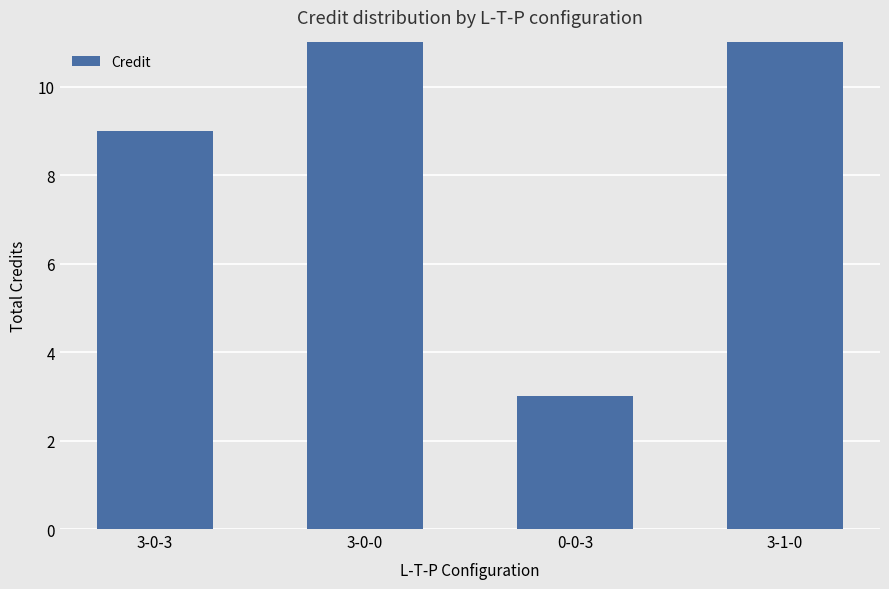

What is the label of the 4th bar from the right?

3-0-3